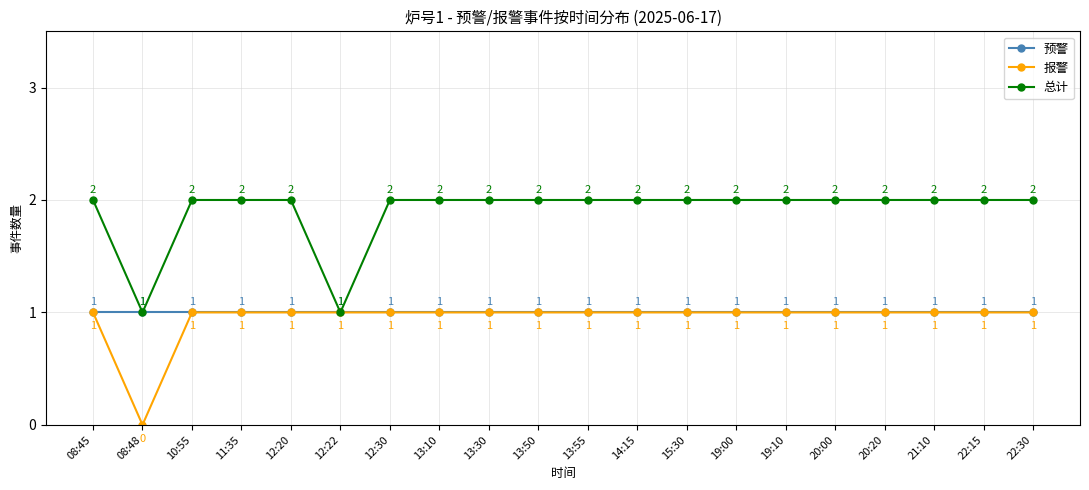

True or false: 报警 has a value of 1 at 22:30.

True